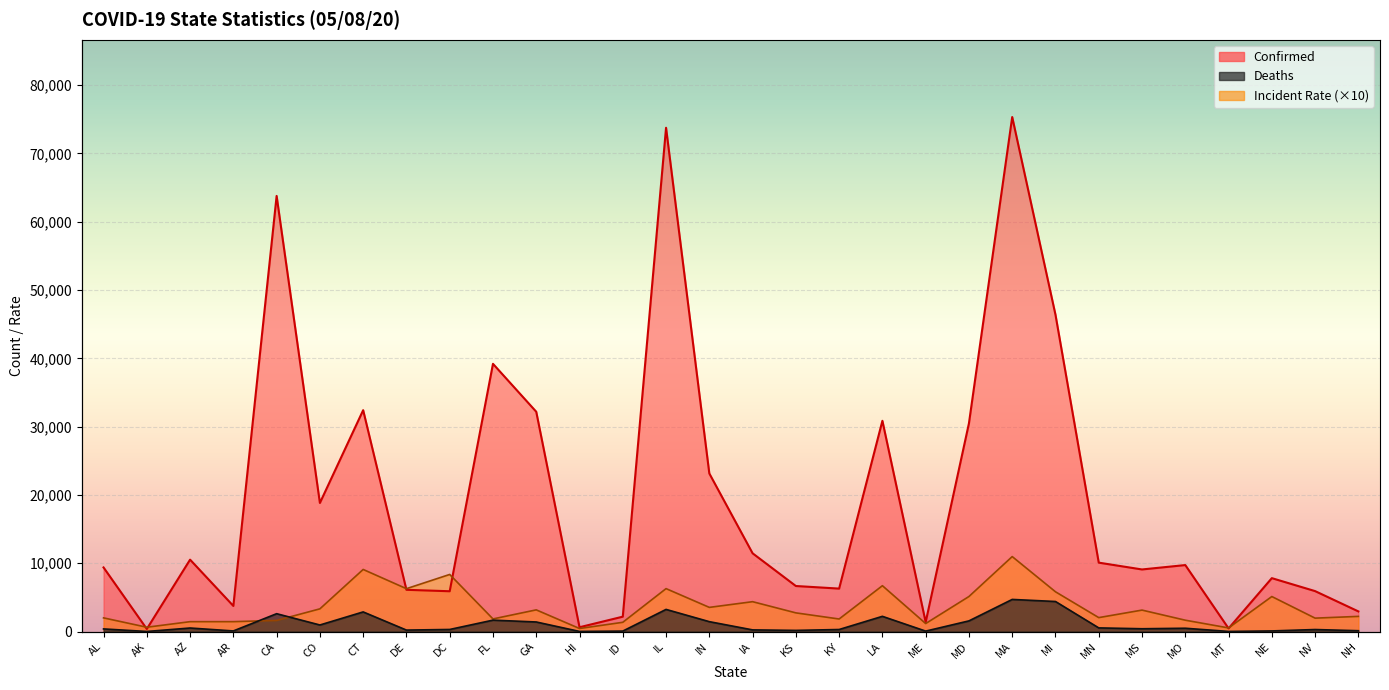

What is the total value across all series at MN?

12661.4